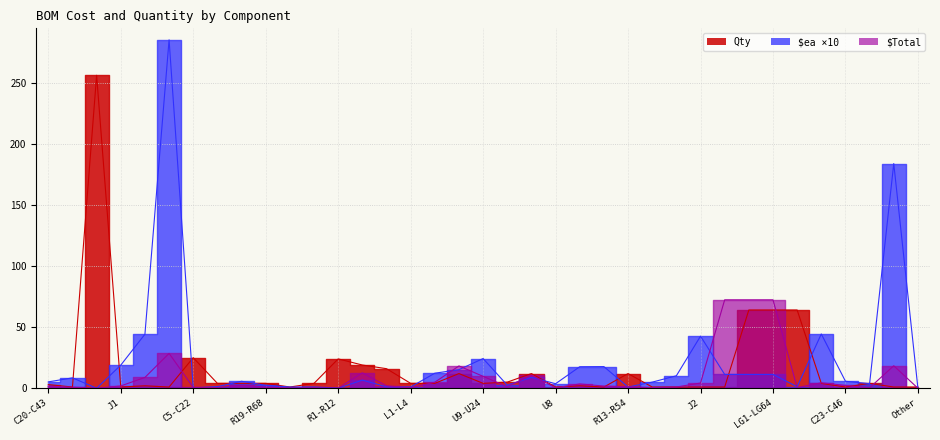

True or false: $ea and Qty intersect in this chart.

True